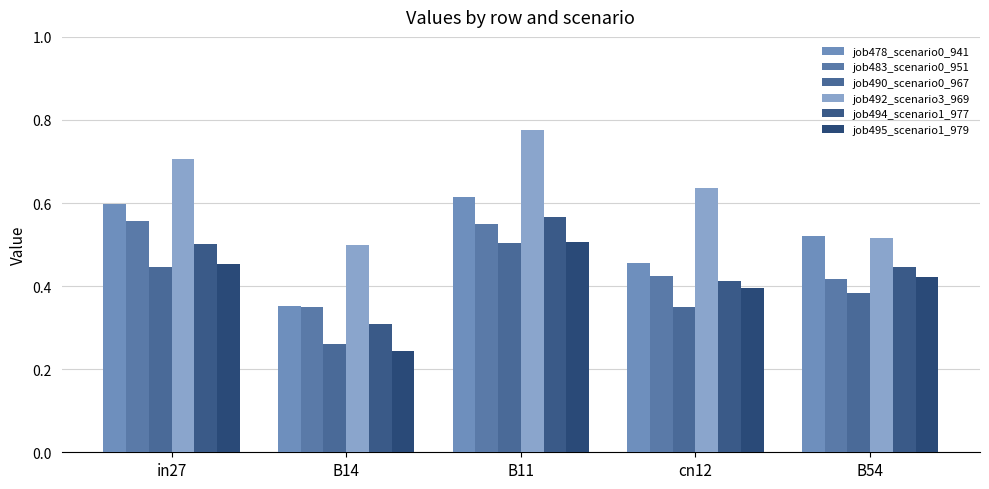

Which series changed the most between B14 and B11?

job492_scenario3_969